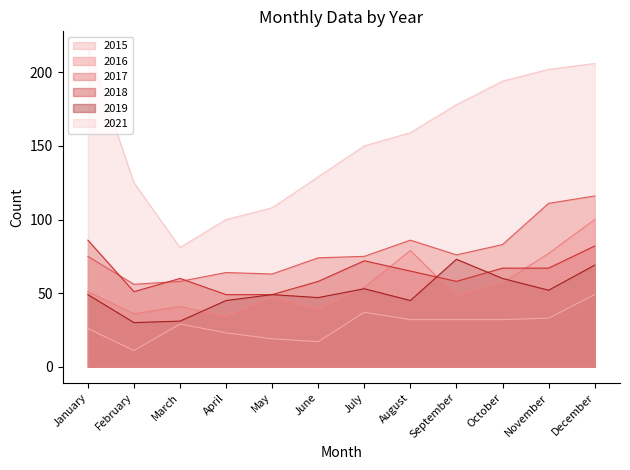

True or false: 2019 has a value of 10 at June.

False